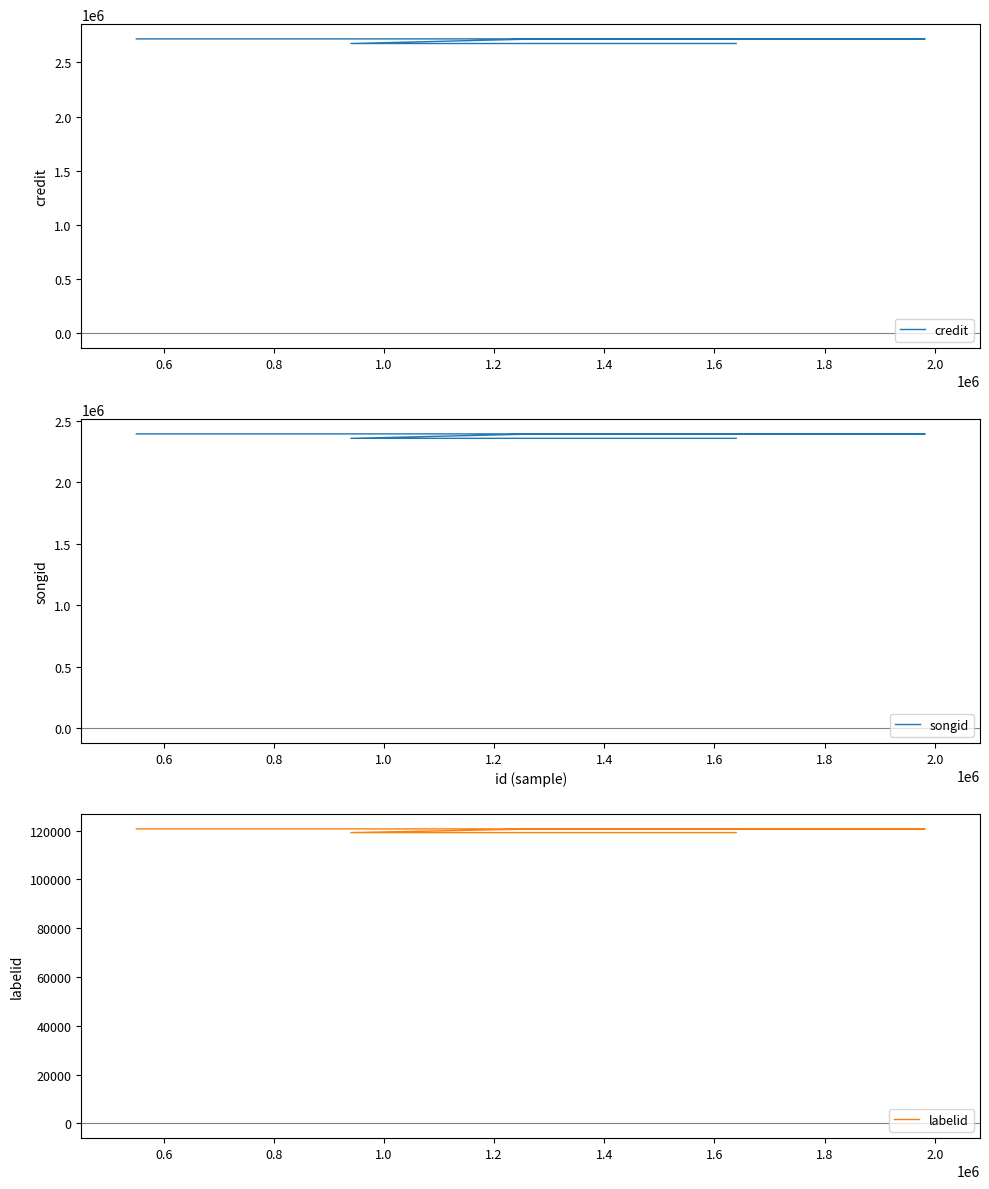

What is the spread (max minus min) of values at 1.2?

2554220